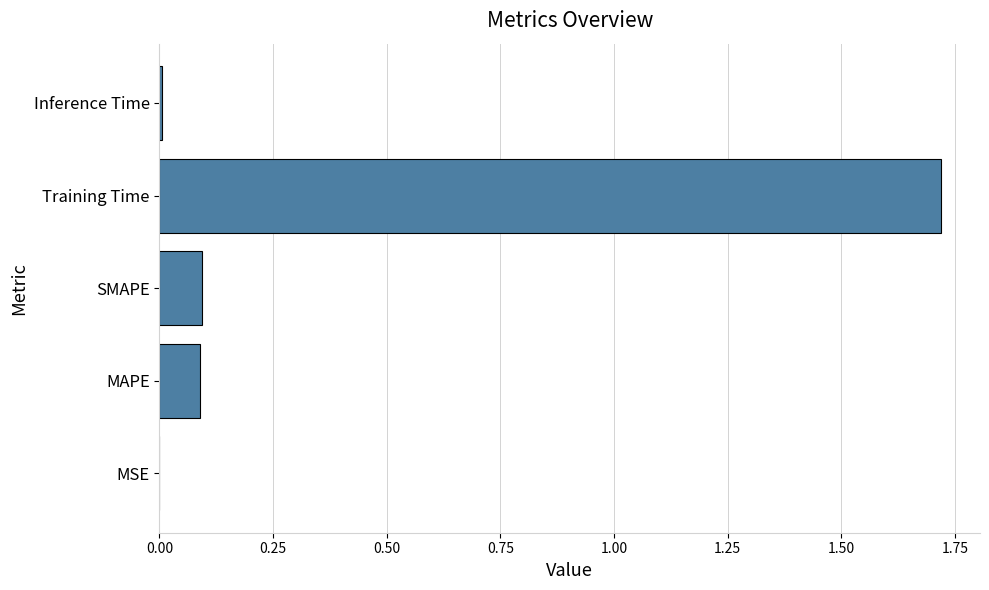

At which category does the chart reach its peak across all series?

Training Time